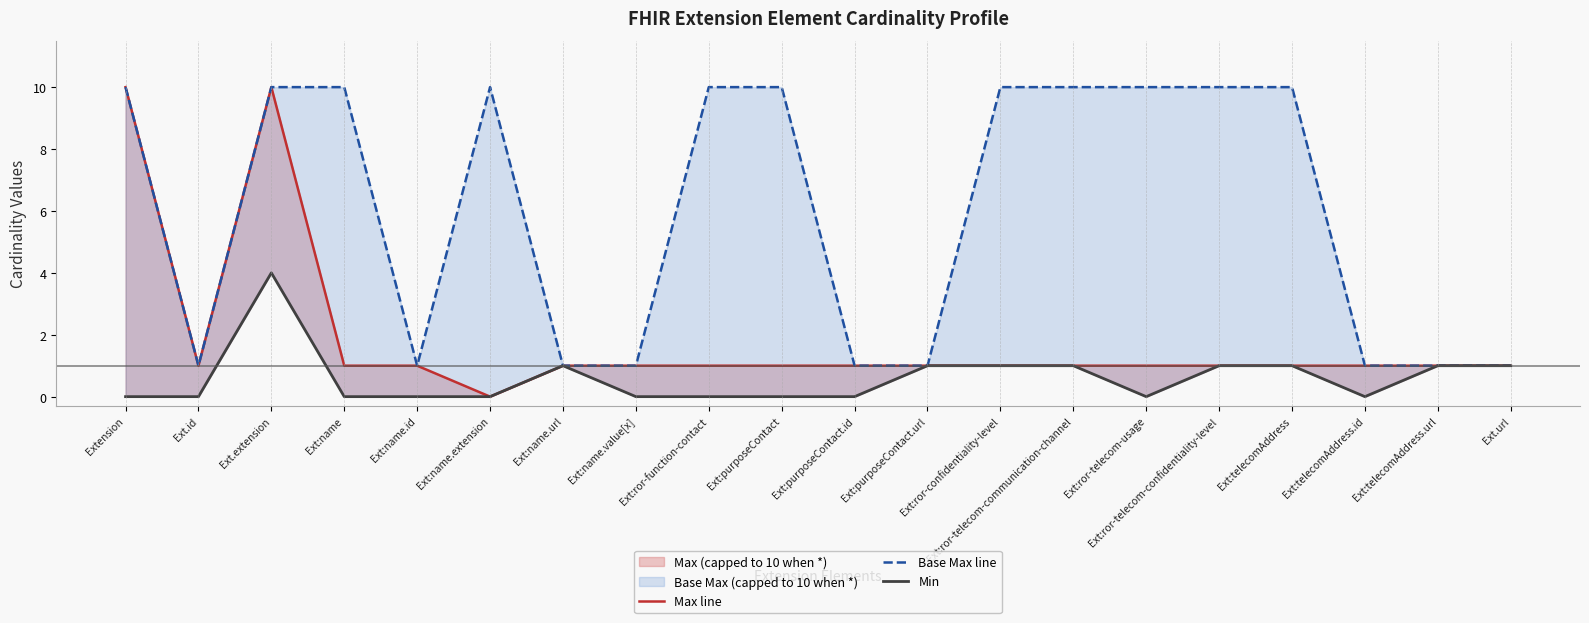

Count the Min values in the range 0 to 1.

19